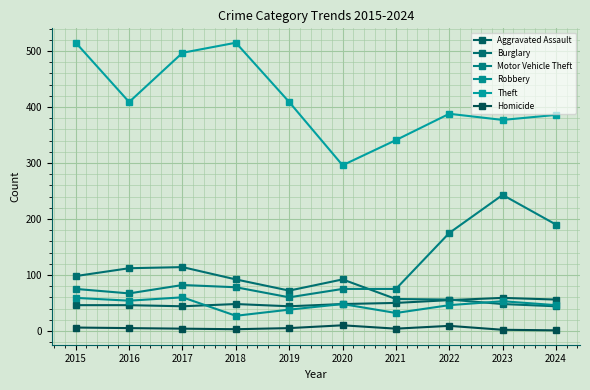

List the labels in order of Theft value, largest first.

2015, 2018, 2017, 2016, 2019, 2022, 2024, 2023, 2021, 2020